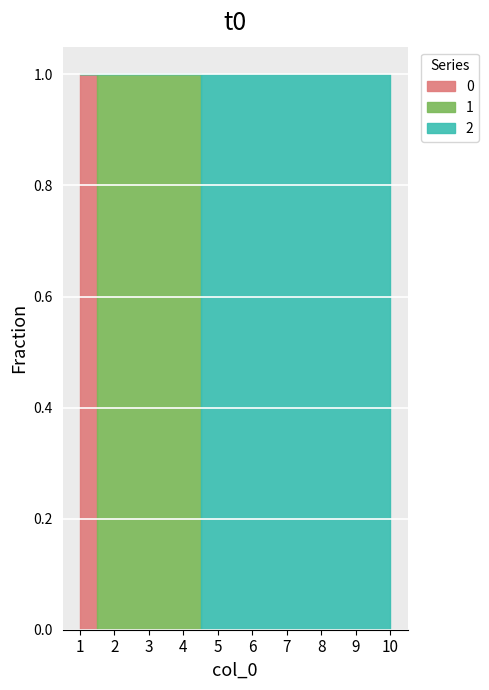

Reading left to right, extract all data points from this chart.

0: 1	0	0	0	0	0	0	0	0	0
1: 0	1	1	1	0	0	0	0	0	0
2: 0	0	0	0	1	1	1	1	1	1